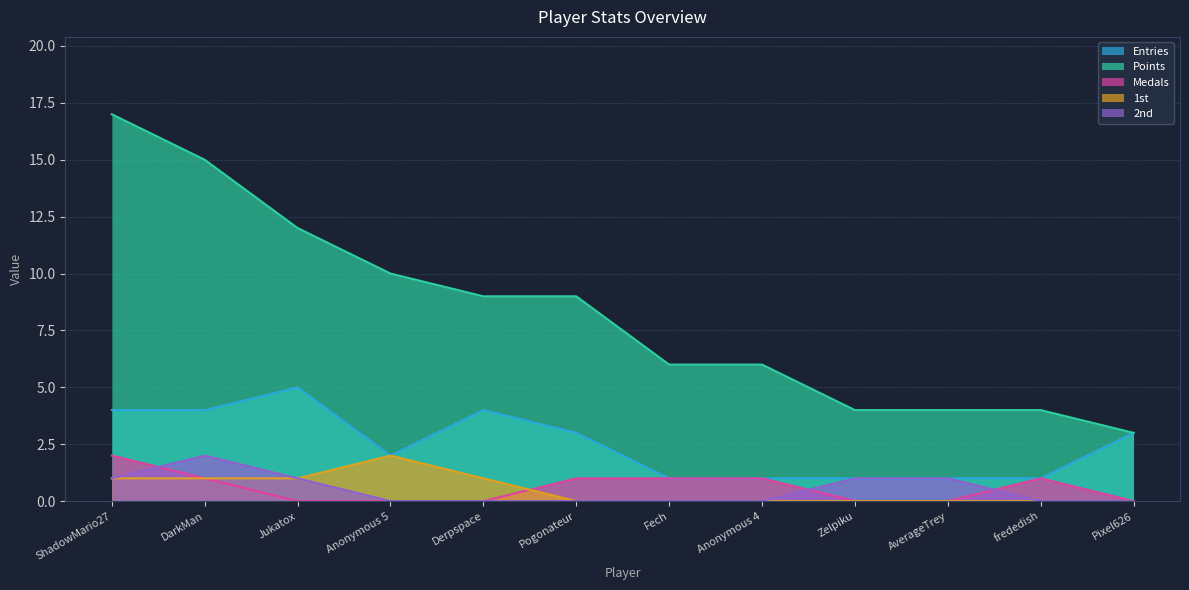

Is it true that 1st equals 1 at Fech?

False